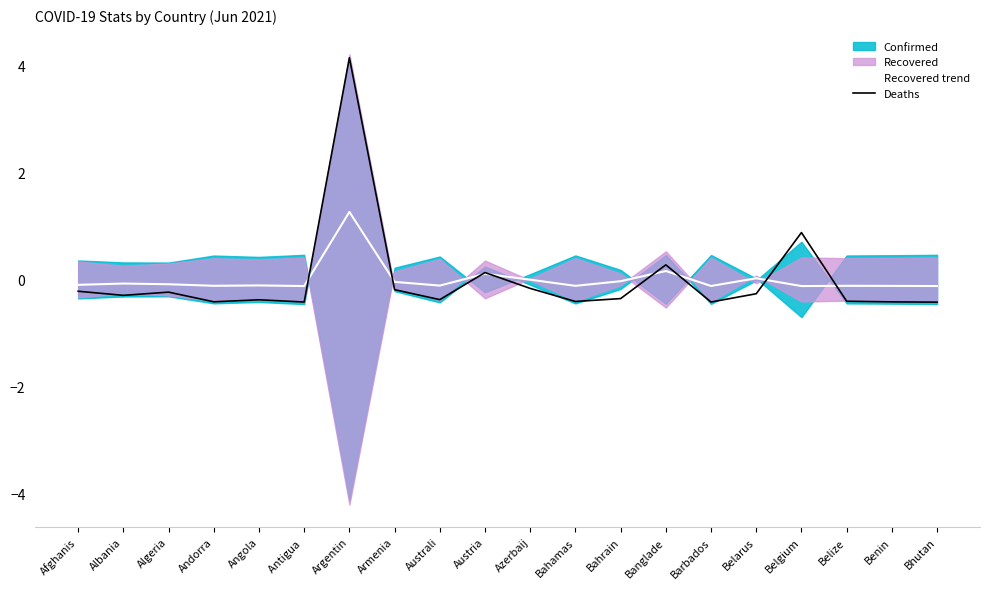

How many positive values does the Recovered trend series have?

4